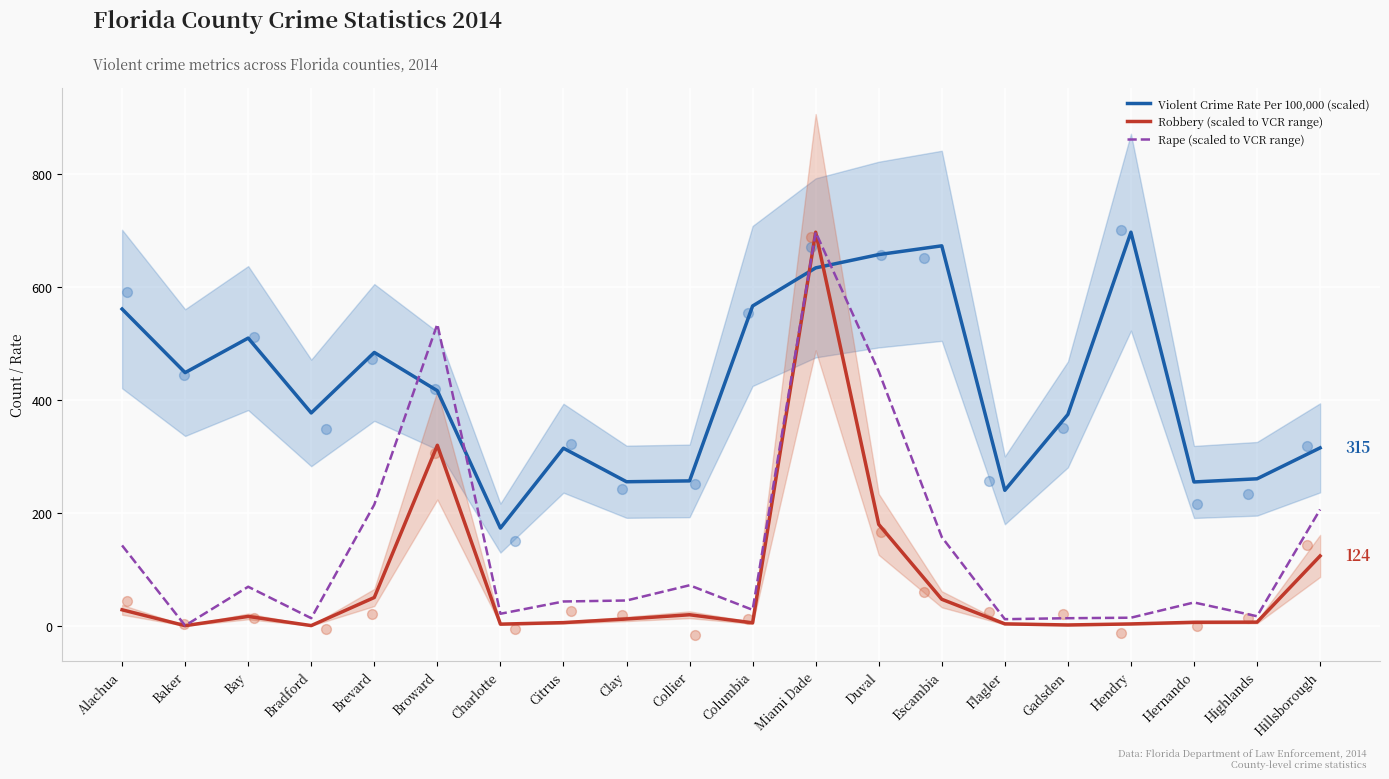

Which series reaches the maximum Y coordinate?

Violent Crime Rate Per 100,000 (scaled)